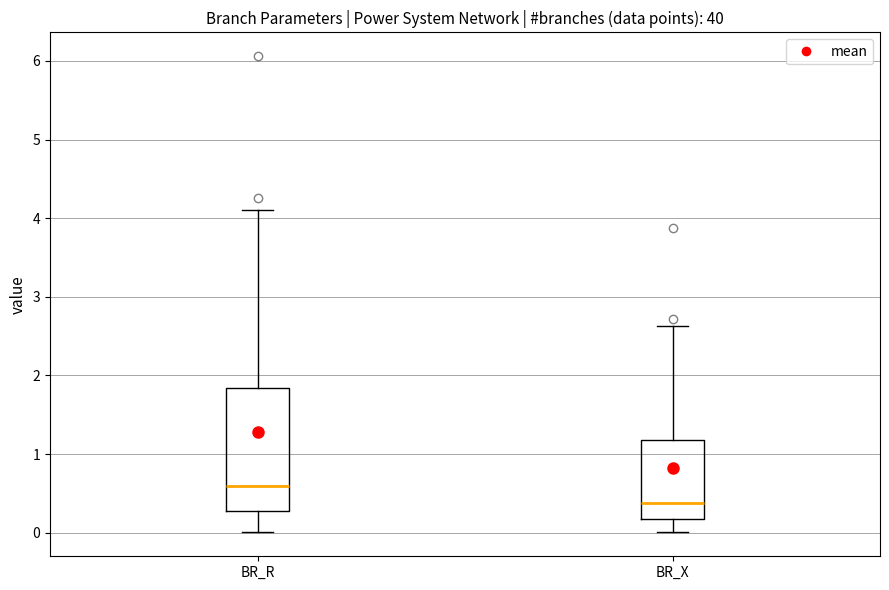

Which box is the tallest, from its lower edge to its upper edge?

BR_R